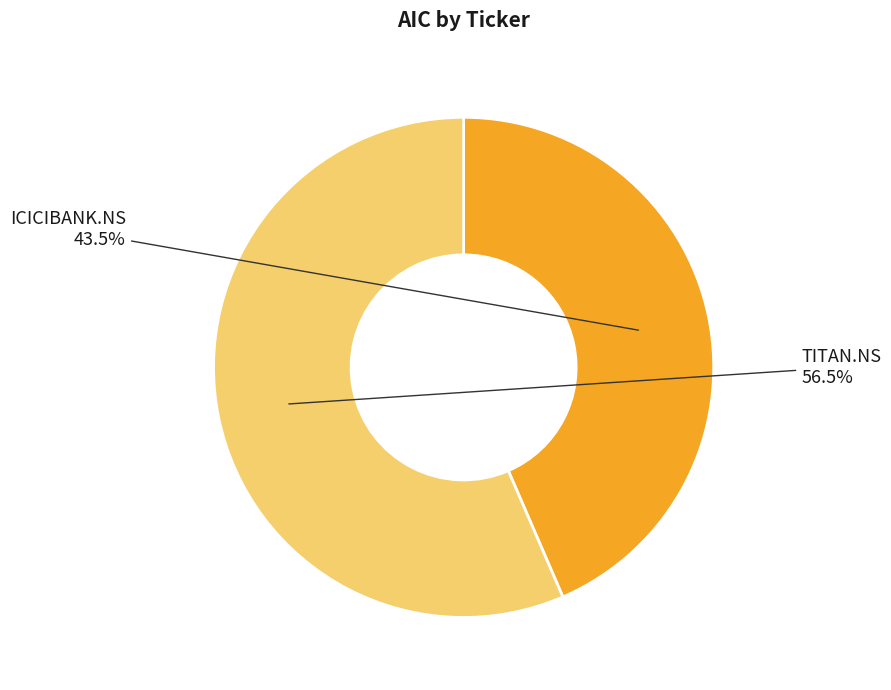

True or false: ICICIBANK.NS accounts for 49% of the total.

False